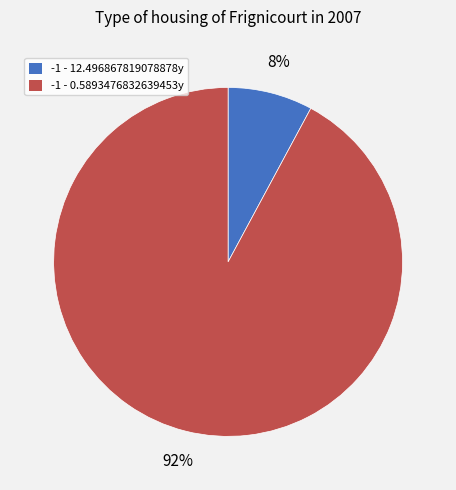

How many segments does this pie chart have?

2